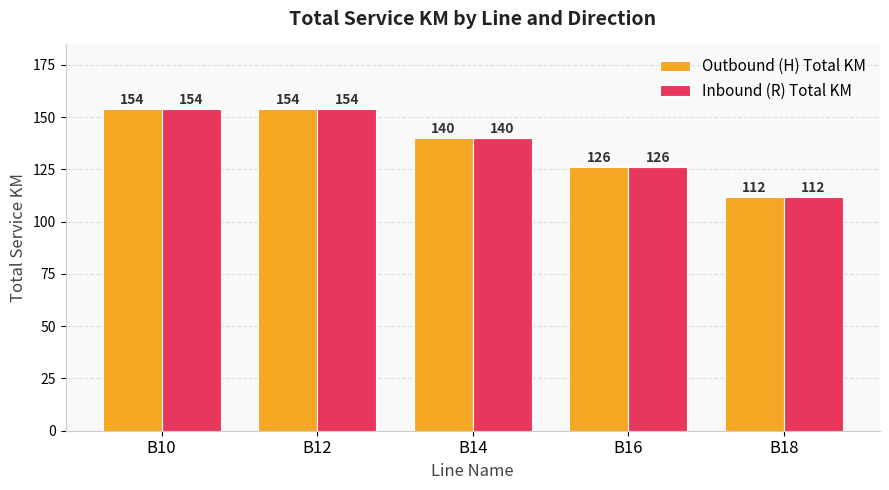

Count the number of categories in the chart.

5